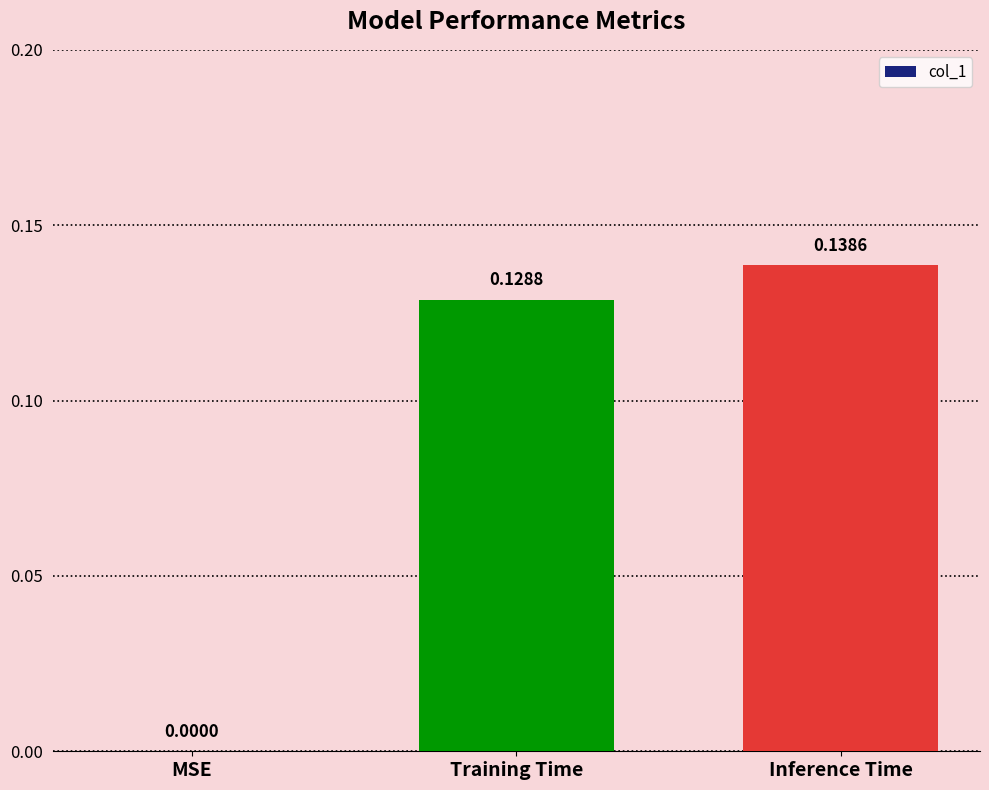

How many values are above zero?

2